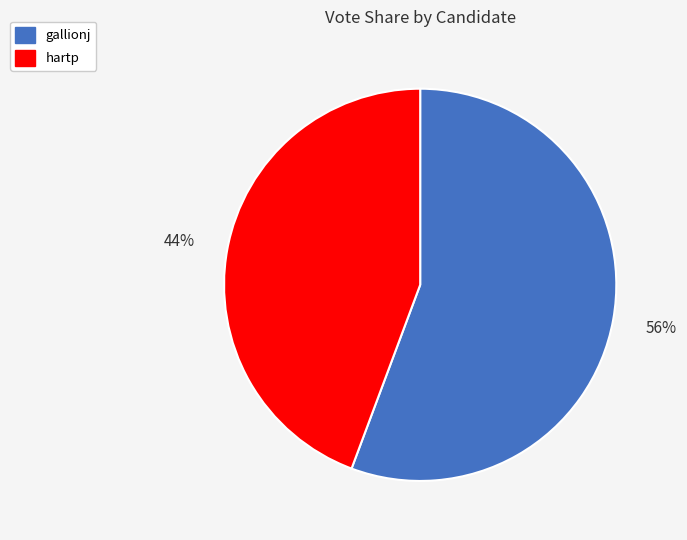

Do gallionj and hartp together represent more than half of the pie?

Yes